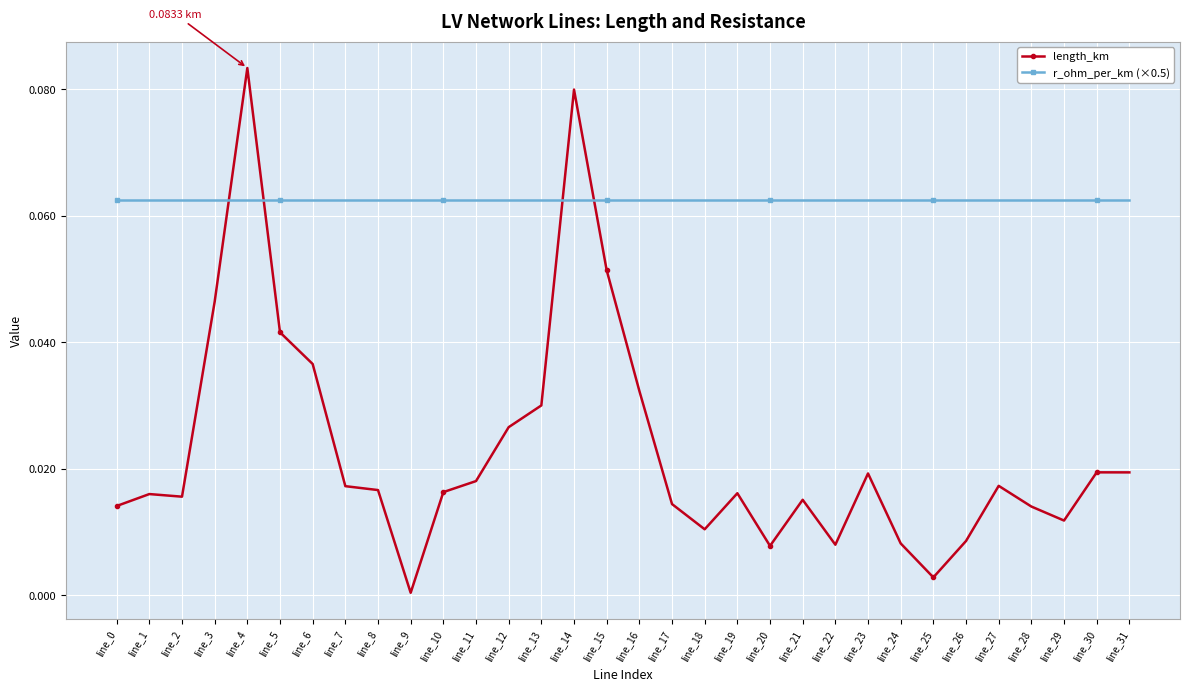

Between which two adjacent categories do length_km and r_ohm_per_km (×0.5) first intersect?

line_3 and line_4